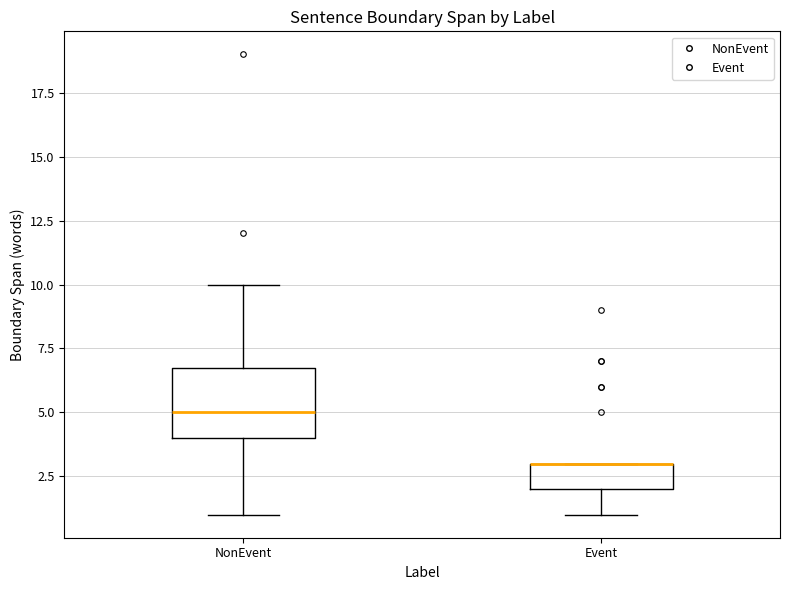

Reading left to right, read every box against the y-axis: the position of its median line, the range the box covers, and the ends of its whiskers. The values are not printed on the chart, so give them approximately, as read against the axis.

NonEvent: median 5, box 4 to 7, whiskers 1 to 10
Event: median 3 (drawn on the box's upper edge), box 2 to 3, whiskers 1 to 3